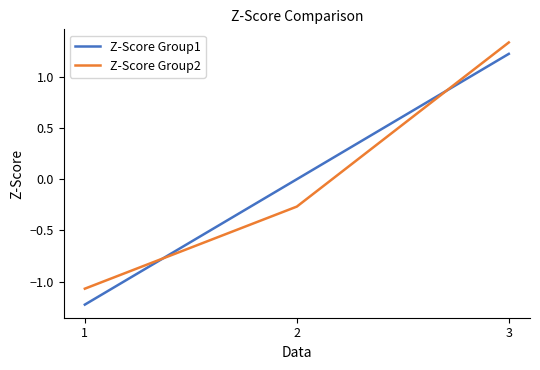

Between 1 and 2, which series saw the biggest shift?

Z-Score Group1